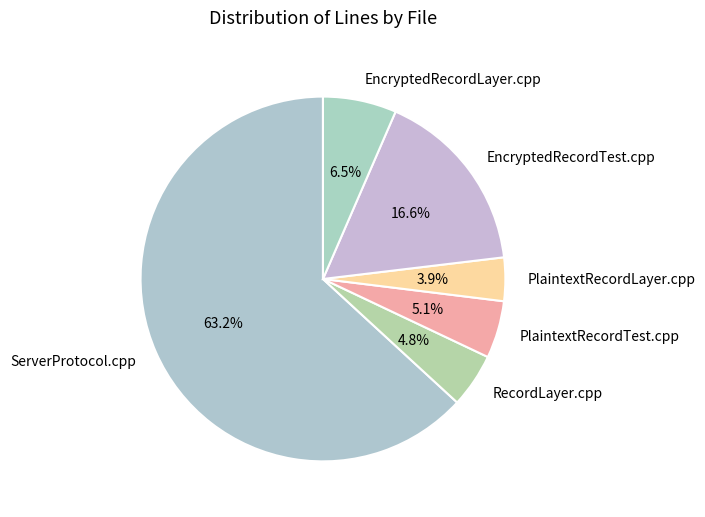

How many slices are in this pie chart?

6